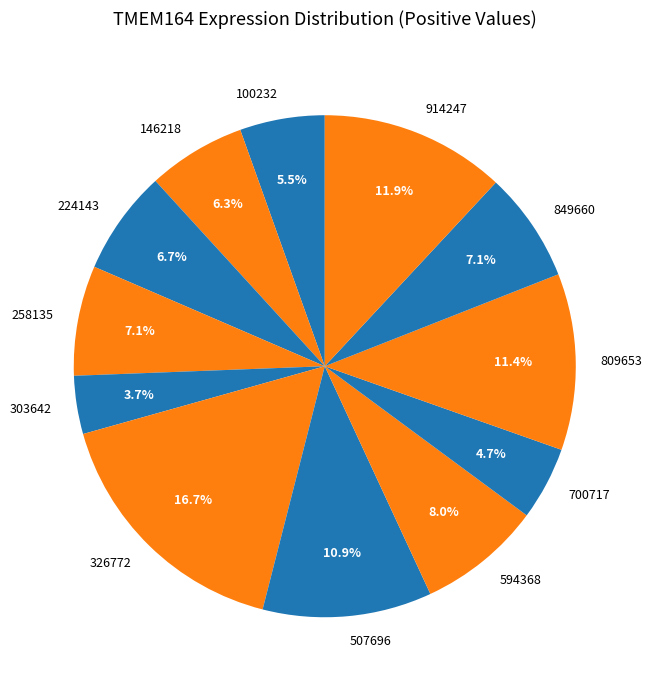

How many segments does this pie chart have?

12